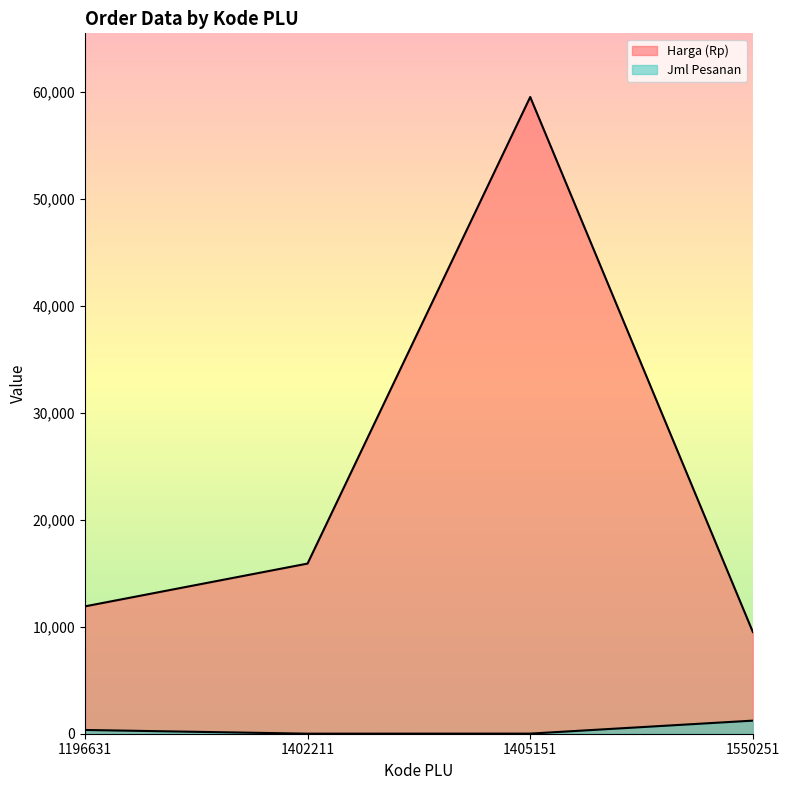

What is the value of the Harga (Rp) point at the 1st from the left?

11900